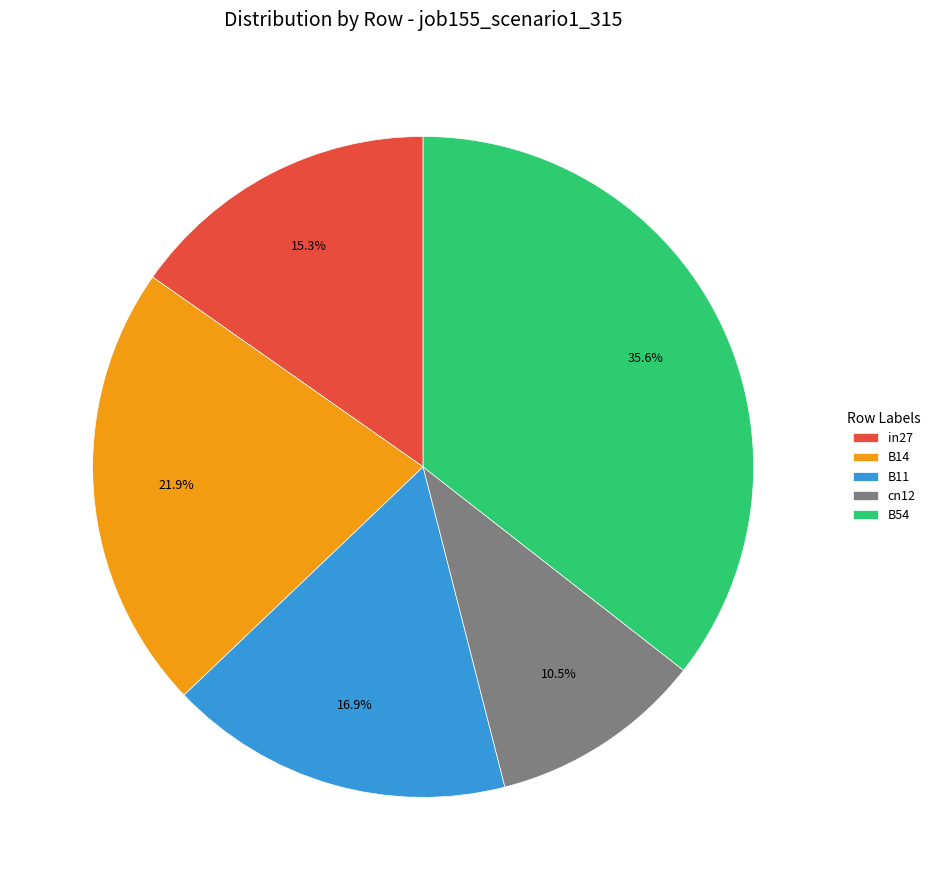

To the nearest percent, what percentage of the pie is B14?

22%